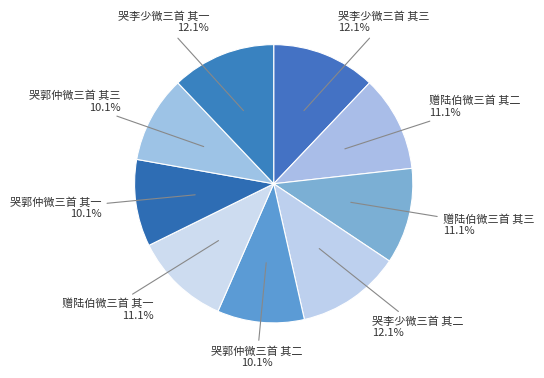

How many slices are in this pie chart?

9